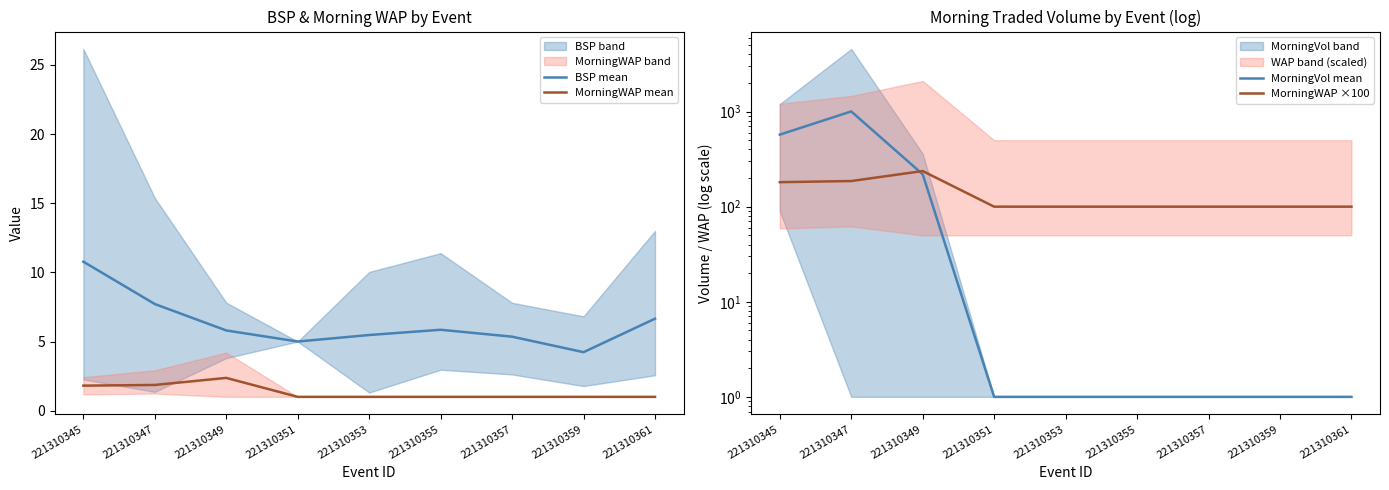

Between 221310353 and 221310361, which is larger?

221310361